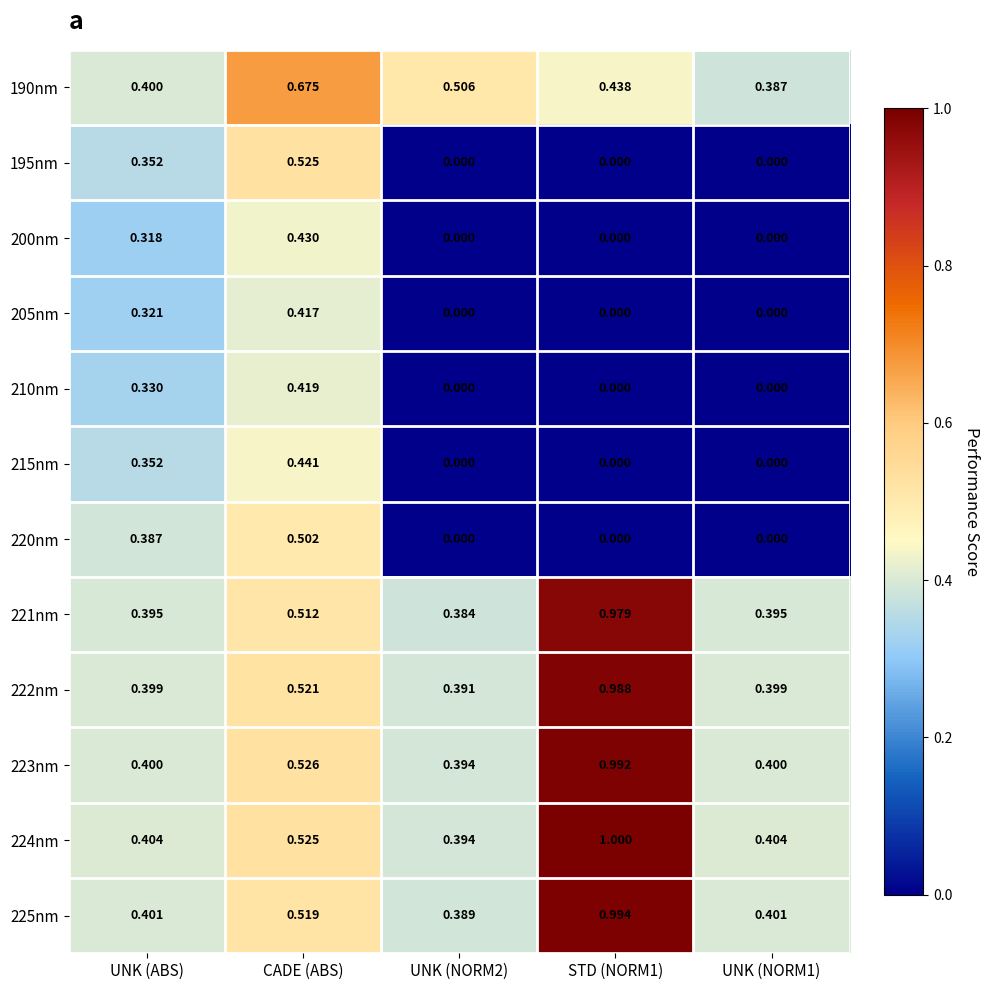

At which category is the sum across all series the highest?

CADE (ABS)